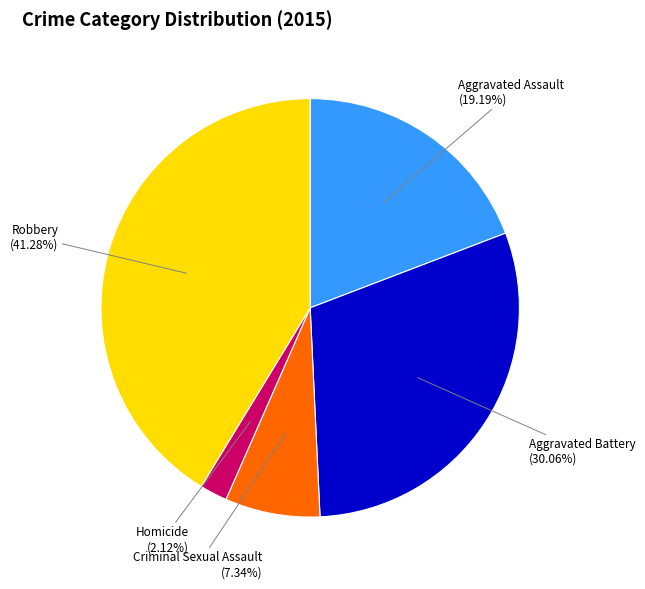

How many segments does this pie chart have?

5